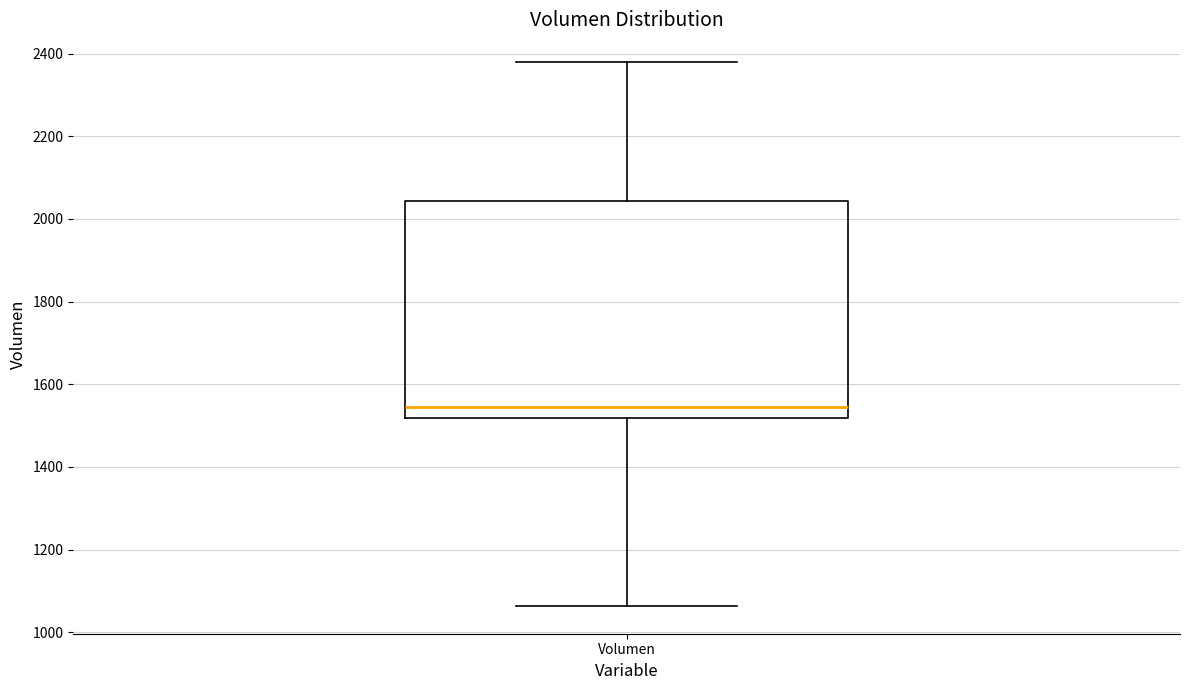

Read this box plot against the y-axis: the position of the median line, the range covered by the box, and the ends of both whiskers. The values are not printed on the chart, so give them approximately, as read against the axis.

median 1540, box 1520 to 2040, whiskers 1060 to 2380